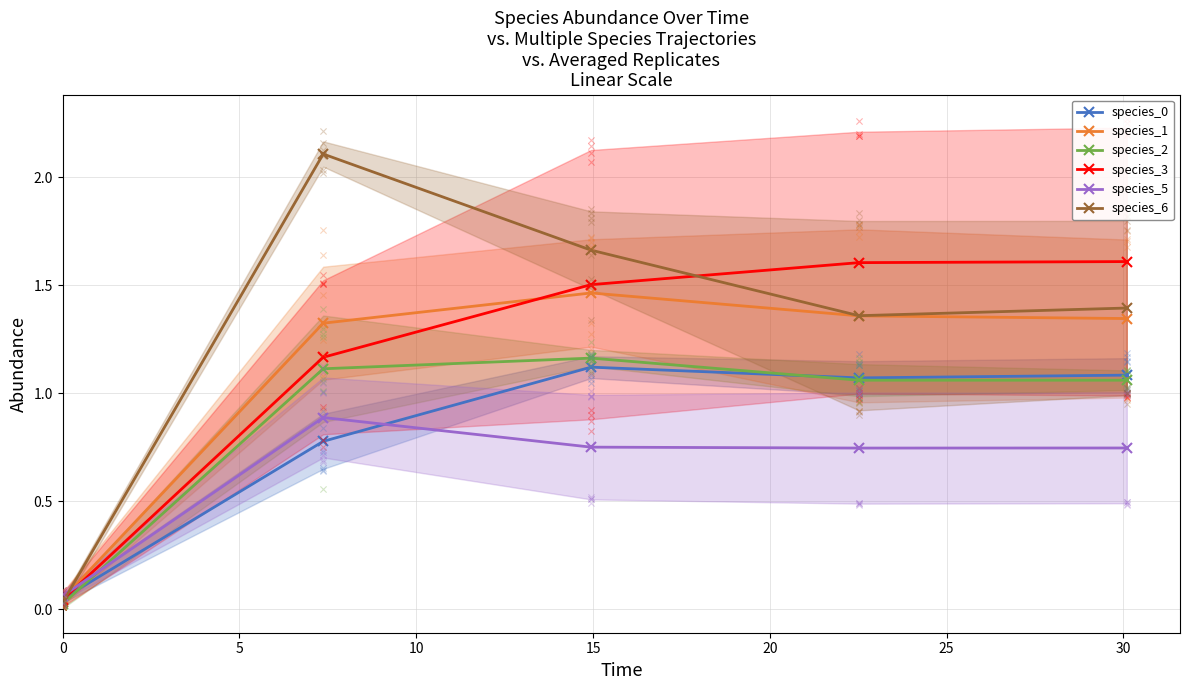

Which series reaches the minimum Y coordinate?

species_2